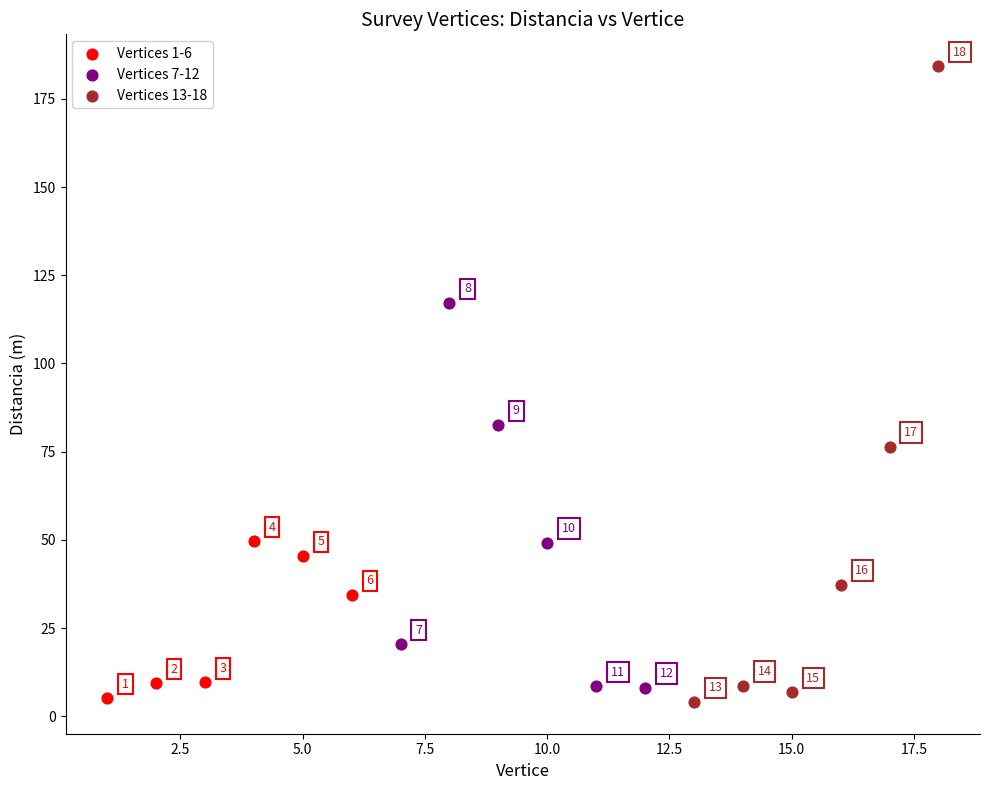

Which series has the largest Y range (max minus min)?

Vertices 13-18